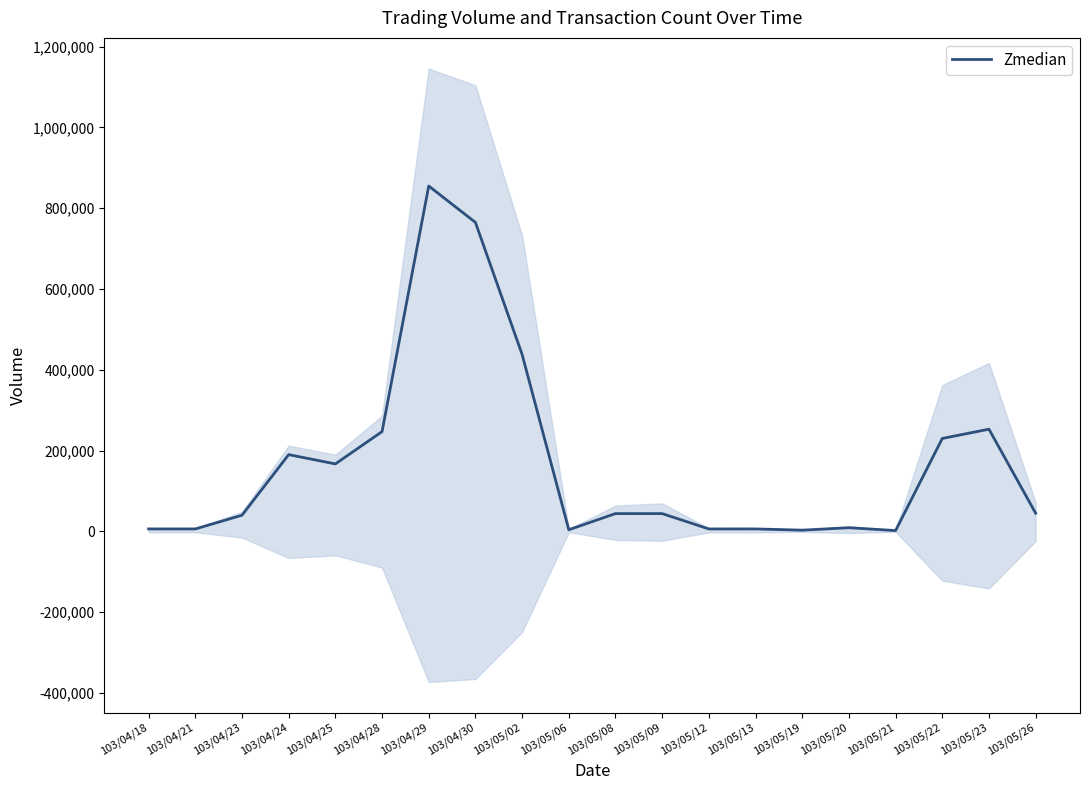

What is the label of the 13th point from the right?

103/04/30